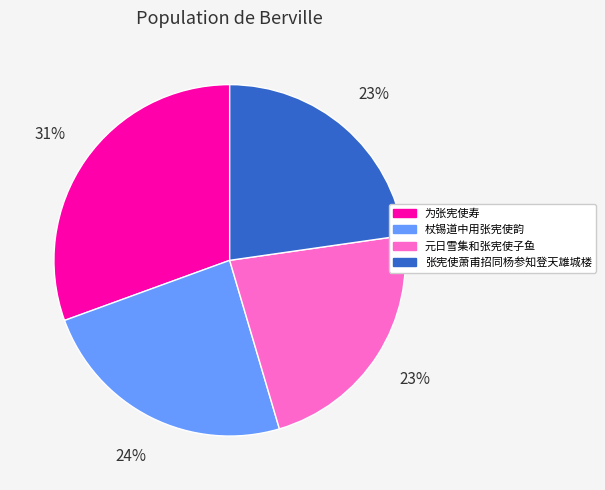

Is there a majority slice in this chart?

No